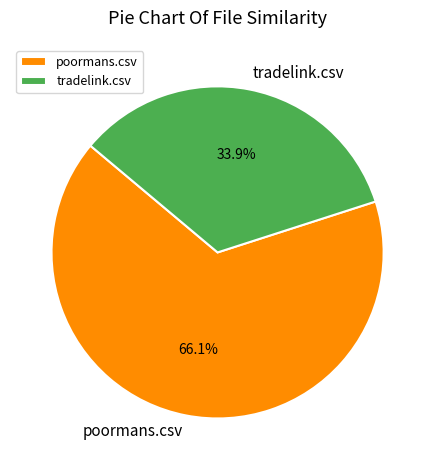

Combined, what portion of the pie is poormans.csv and tradelink.csv?

100.0%